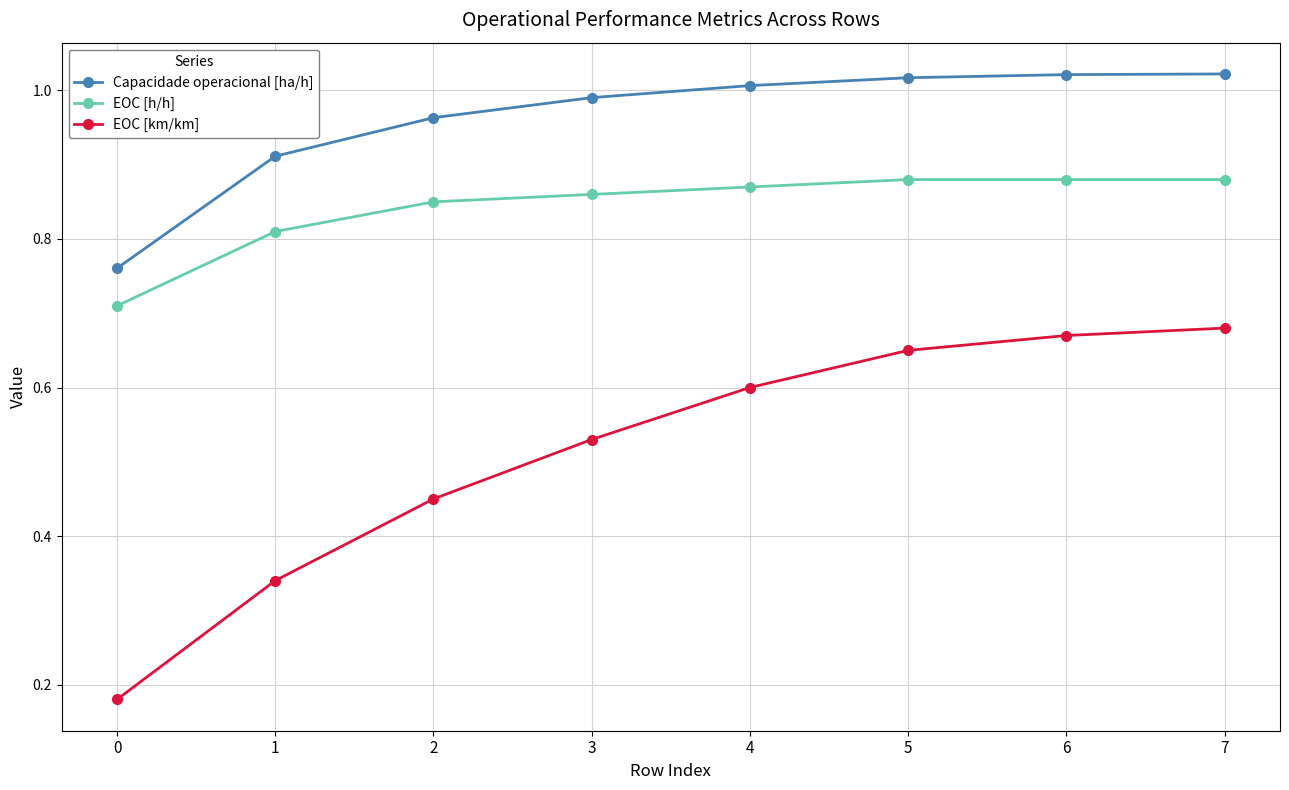

Which series changed the most between 1 and 6?

EOC [km/km]